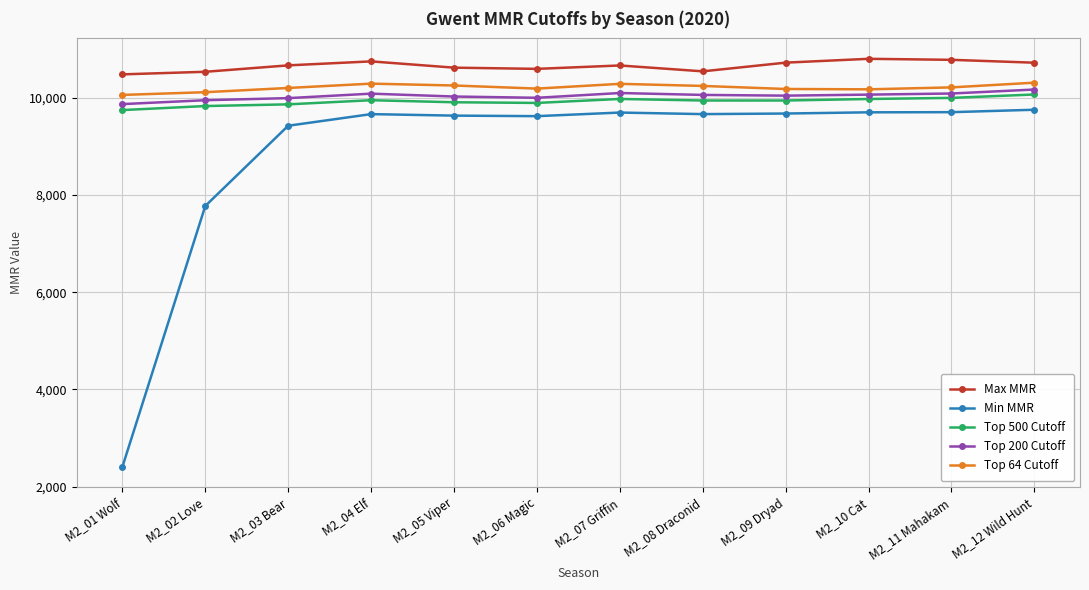

What is the sum of all Top 500 Cutoff values?

119123